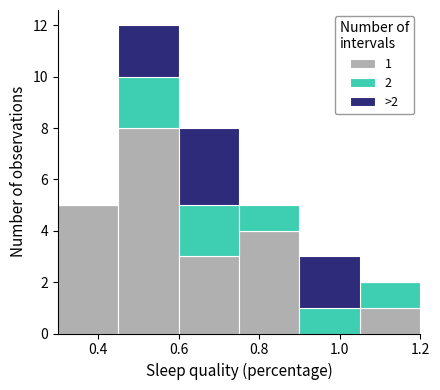

Which range on the x-axis has the tallest stacked bar (by total height)?

0.45 to 0.60